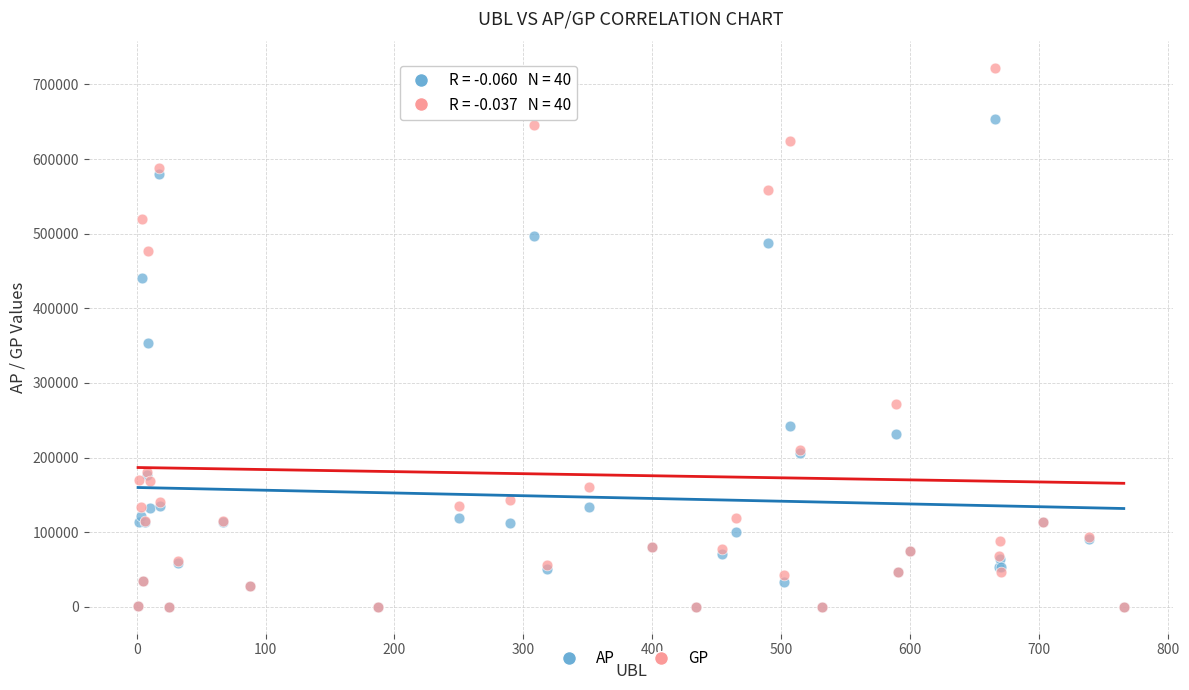

In the AP series, what Y value is closest to 327128?

353695